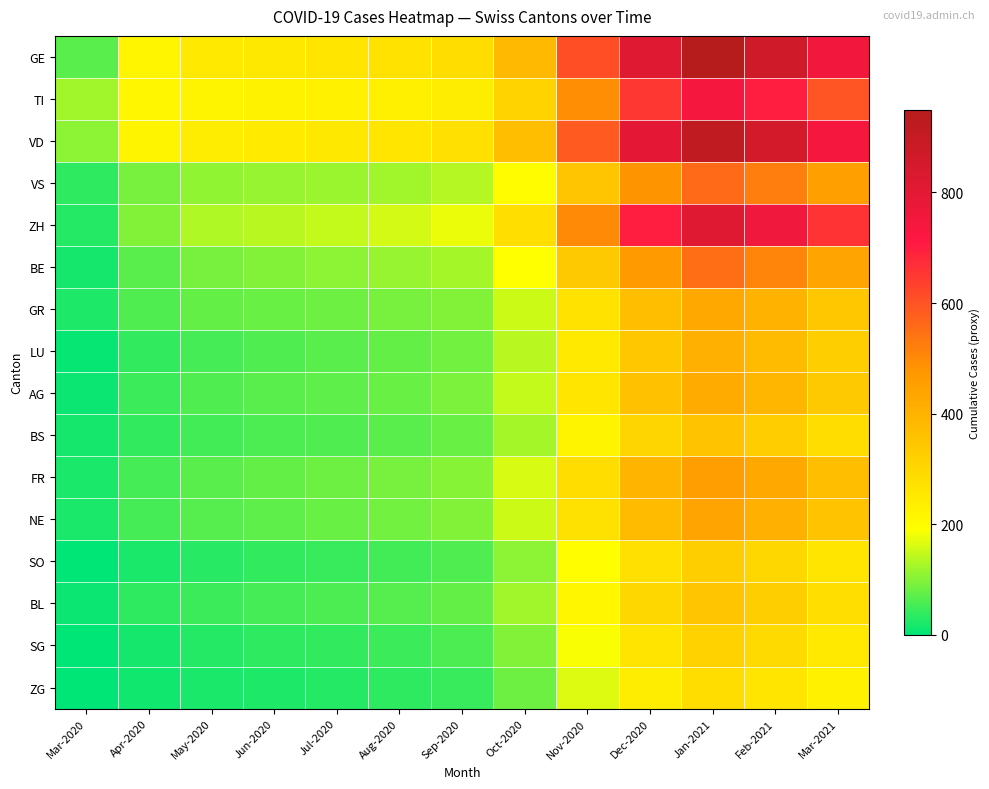

Which series has the largest total across all categories?

GE